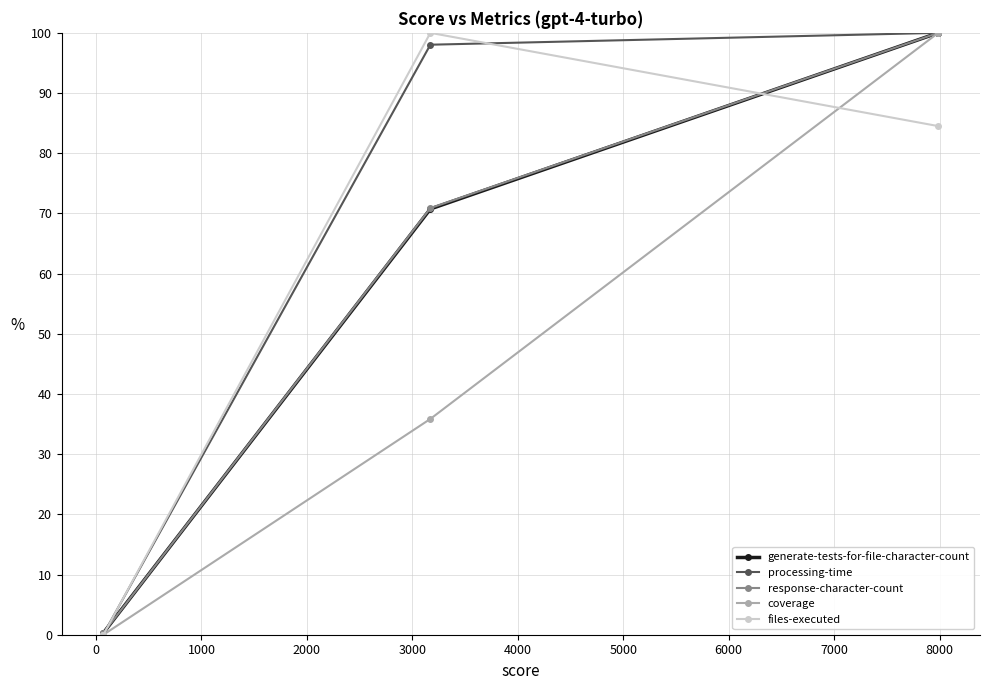

What is the difference between the maximum and minimum values in the processing-time series?

100.0